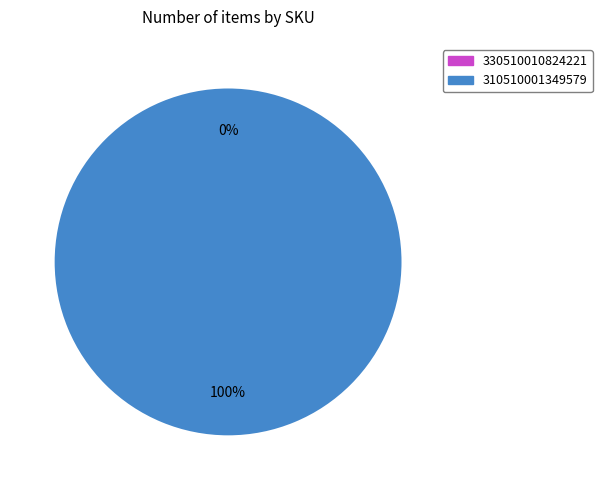

Which slice is the largest?

310510001349579